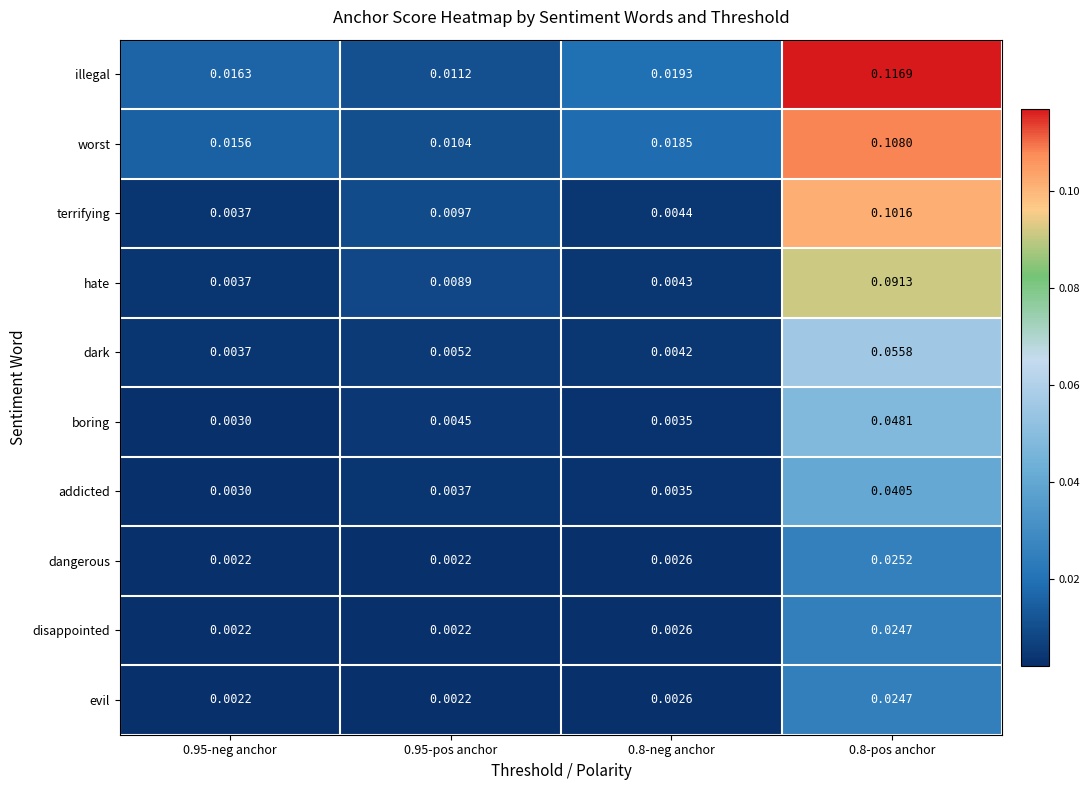

Which series has the largest range (max minus min)?

illegal